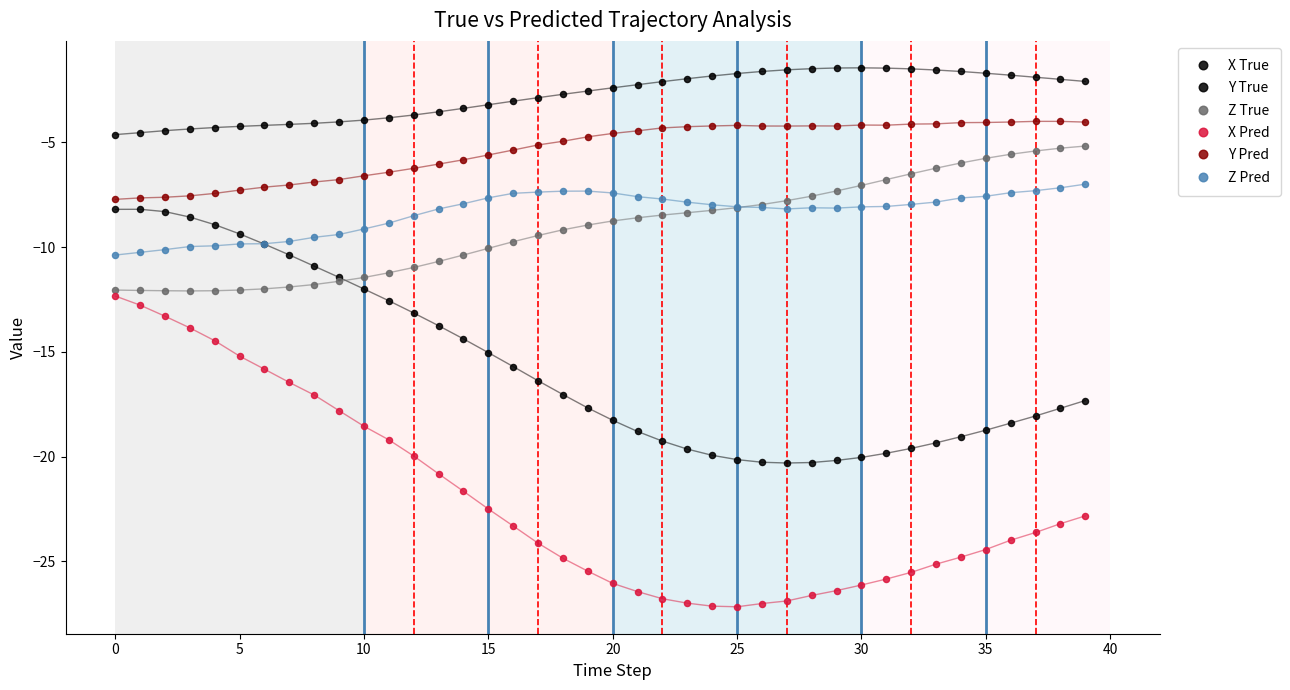

What is the label of the 35th point from the left?

34